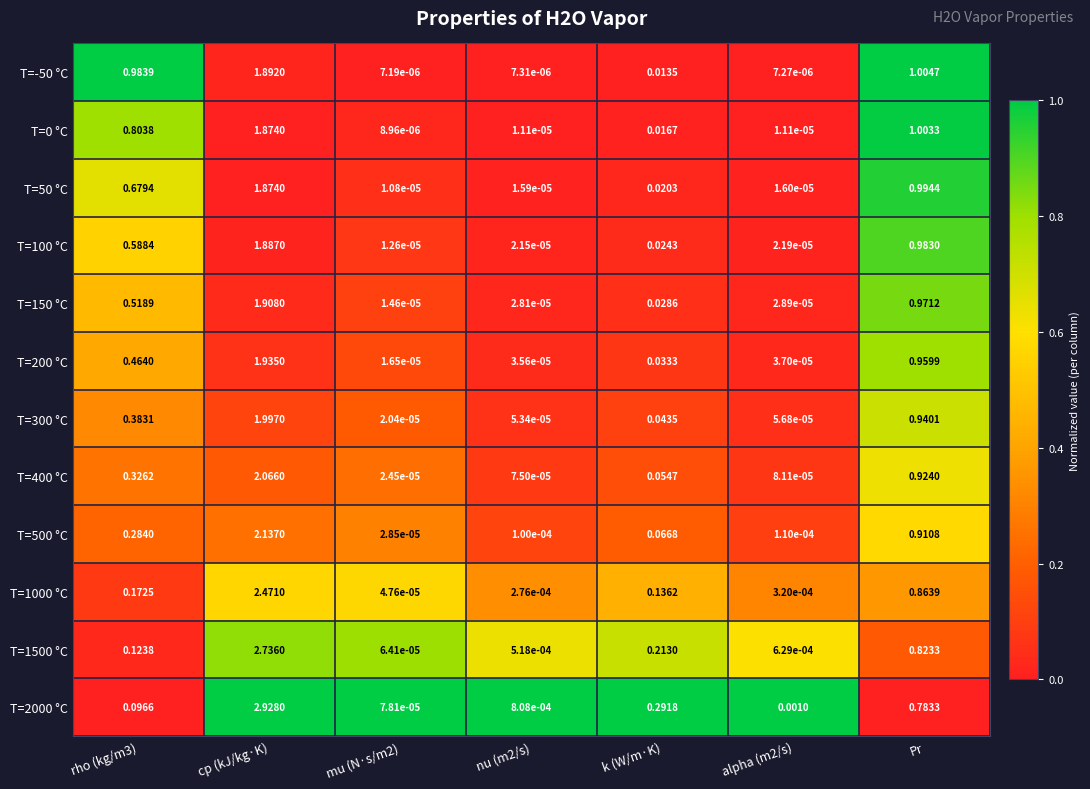

At which category does the chart reach its peak across all series?

cp (kJ/kg·K)